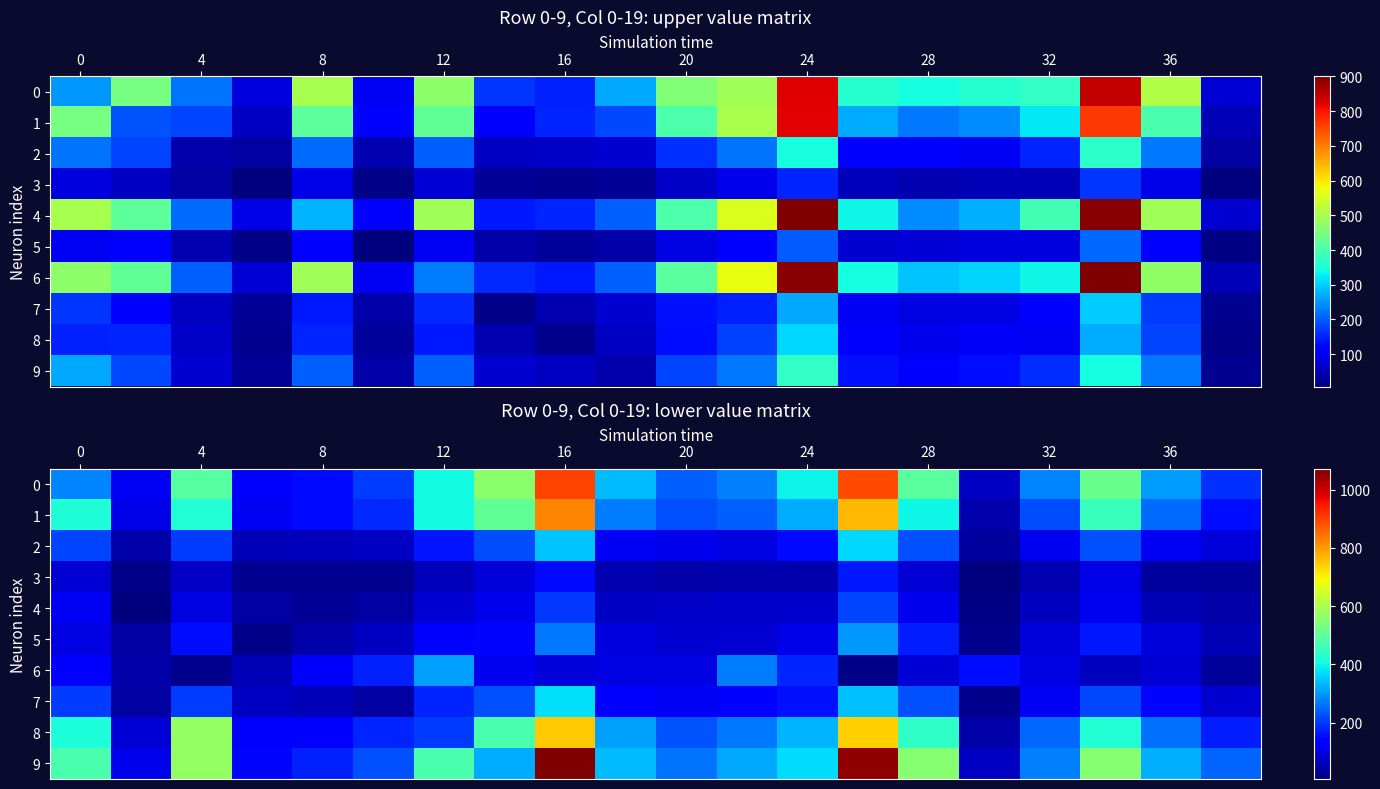

True or false: 4 has a value of 42 at 28.

False